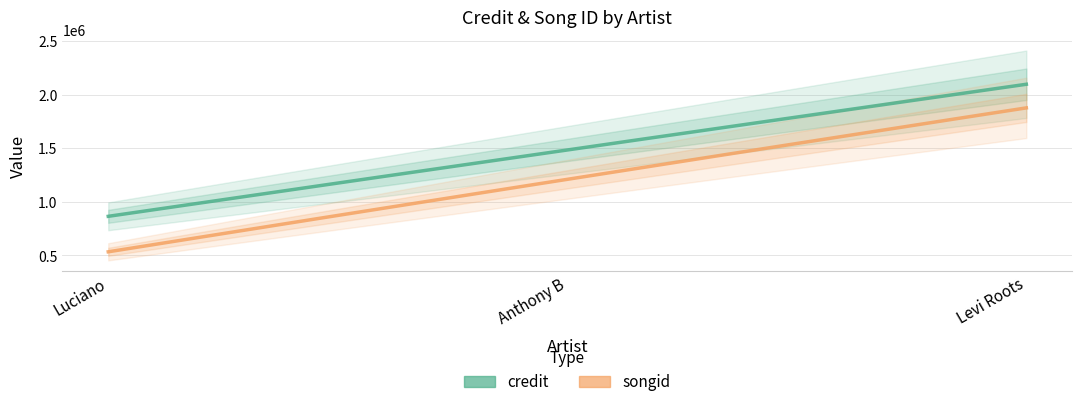

What is the difference between the credit values at Luciano and Anthony B?

619541